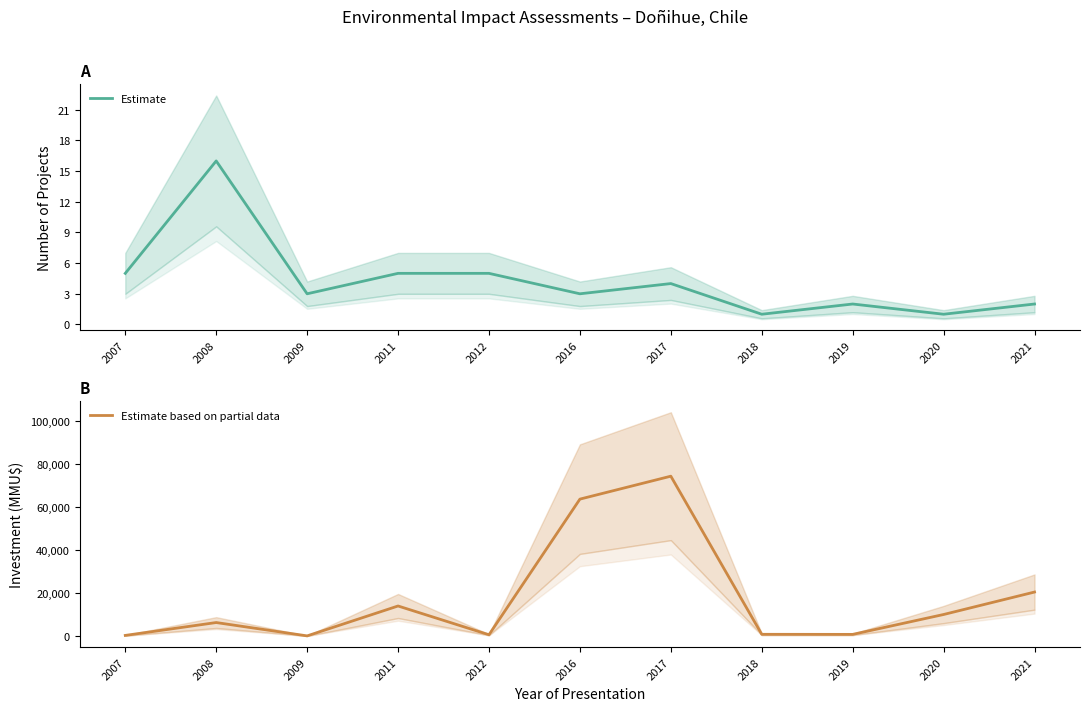

At which label does Estimate based on partial data reach its peak?

2017